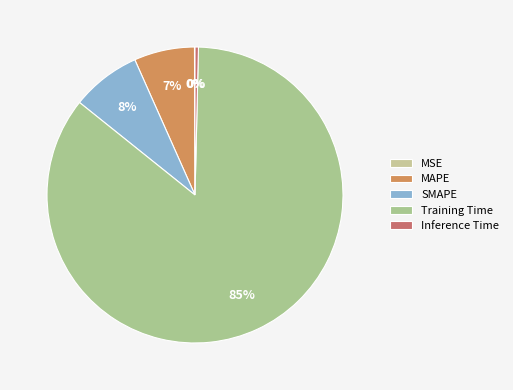

True or false: MSE accounts for 9% of the total.

False